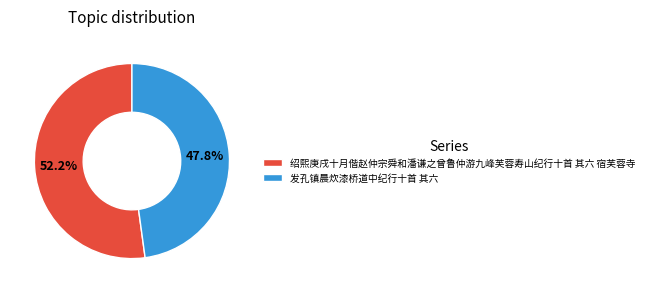

Which has a higher value, 绍熙庚戌十月偕赵仲宗舜和潘谦之曾鲁仲游九峰芙蓉寿山纪行十首 其六 宿芙蓉寺 or 发孔镇晨炊漆桥道中纪行十首 其六?

绍熙庚戌十月偕赵仲宗舜和潘谦之曾鲁仲游九峰芙蓉寿山纪行十首 其六 宿芙蓉寺